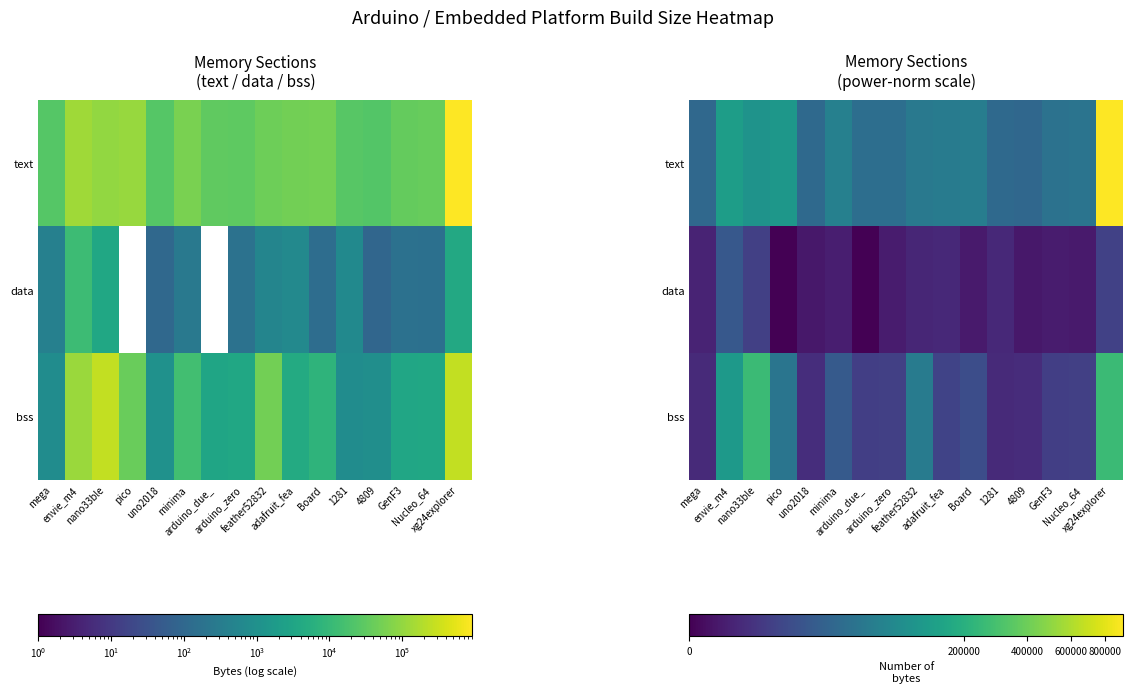

Which category has the lowest value in the text series?

4809